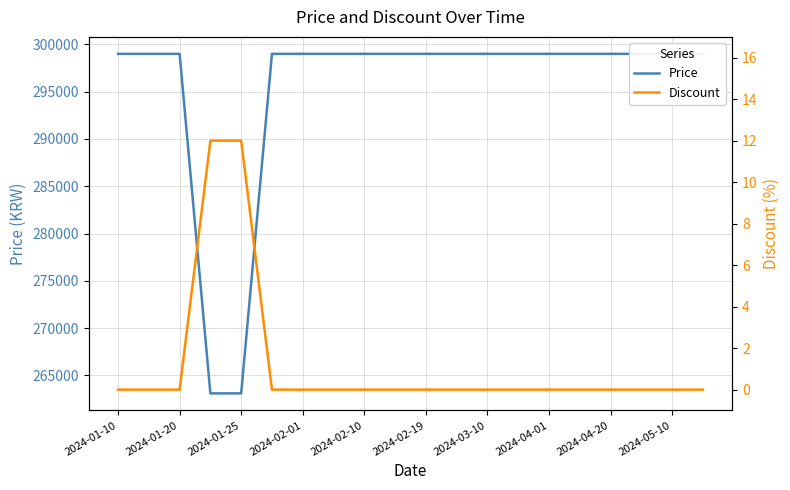

Reading right to left, extract all data points from this chart.

Price: 299000	299000	299000	299000	299000	299000	299000	299000	299000	299000	299000	299000	299000	299000	299000	263100	263100	299000	299000	299000
Discount: 0	0	0	0	0	0	0	0	0	0	0	0	0	0	0	12	12	0	0	0